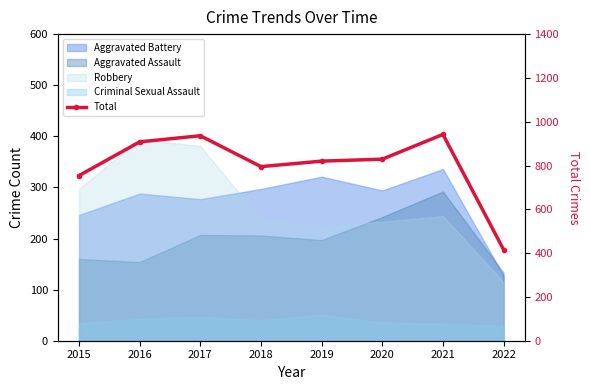

What is the average value?

800